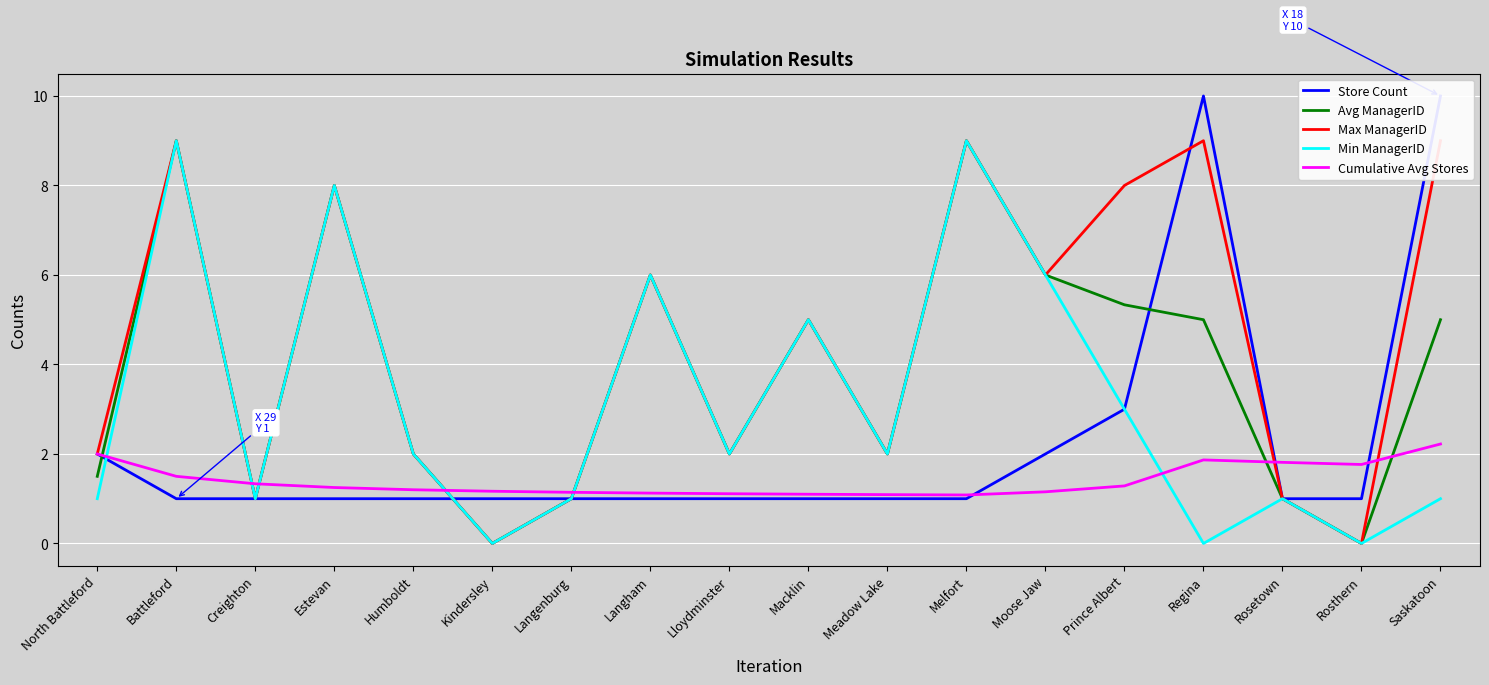

What is the spread (max minus min) of values at Melfort?

8.0